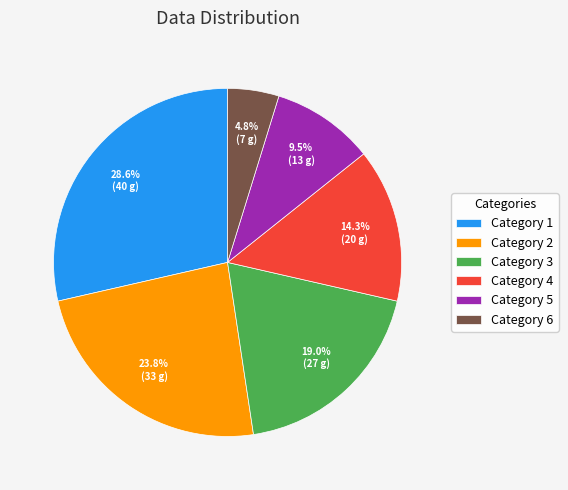

Is there any slice that represents more than half of the pie?

No